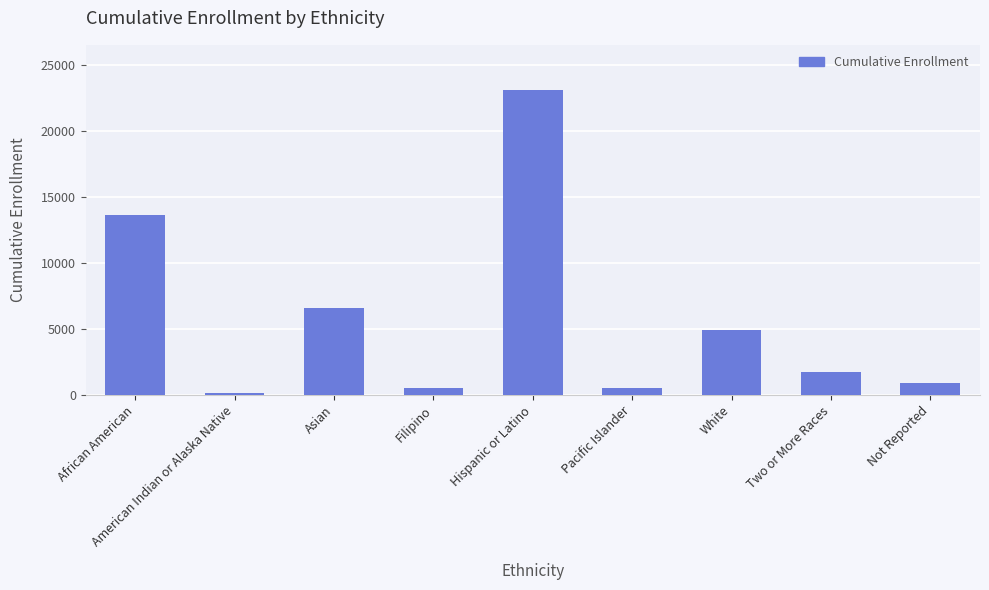

What value does the data have at Two or More Races?

1747